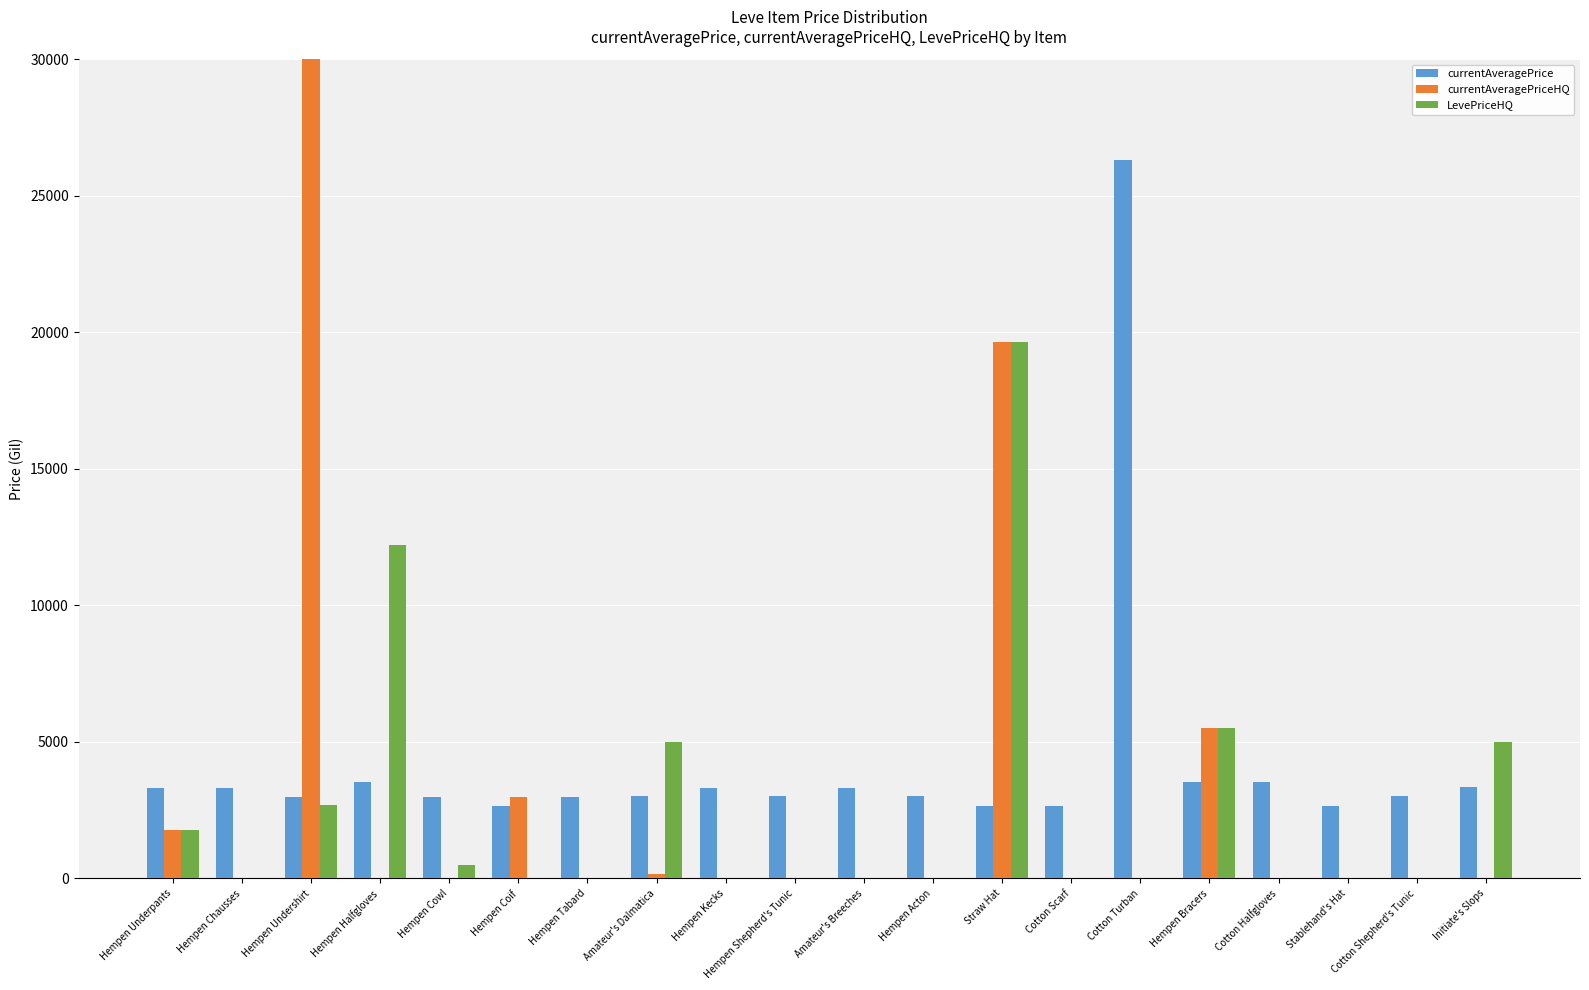

What is the sum of all LevePriceHQ values?

52296.1